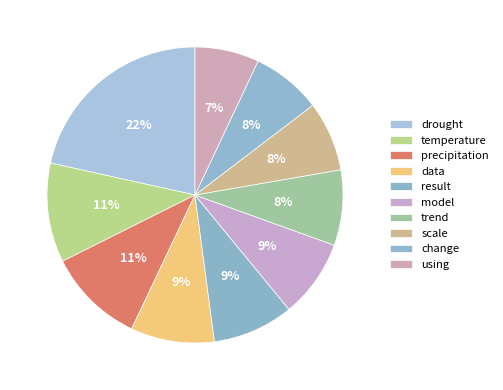

Which has a higher value, precipitation or data?

precipitation